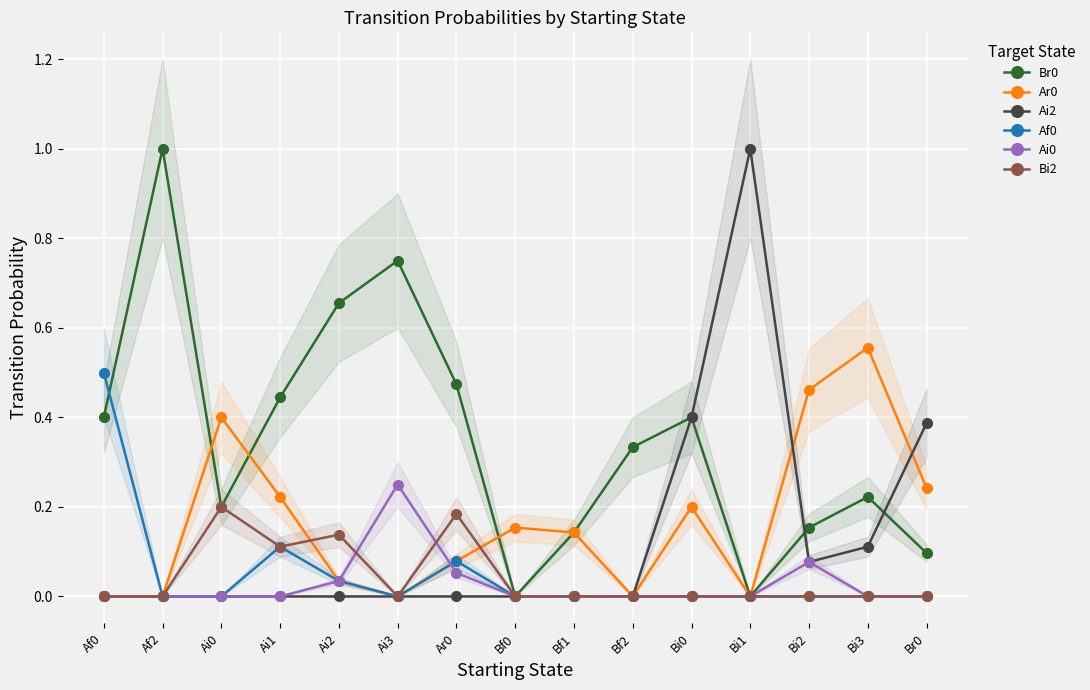

How many distinct data groups are displayed?

6